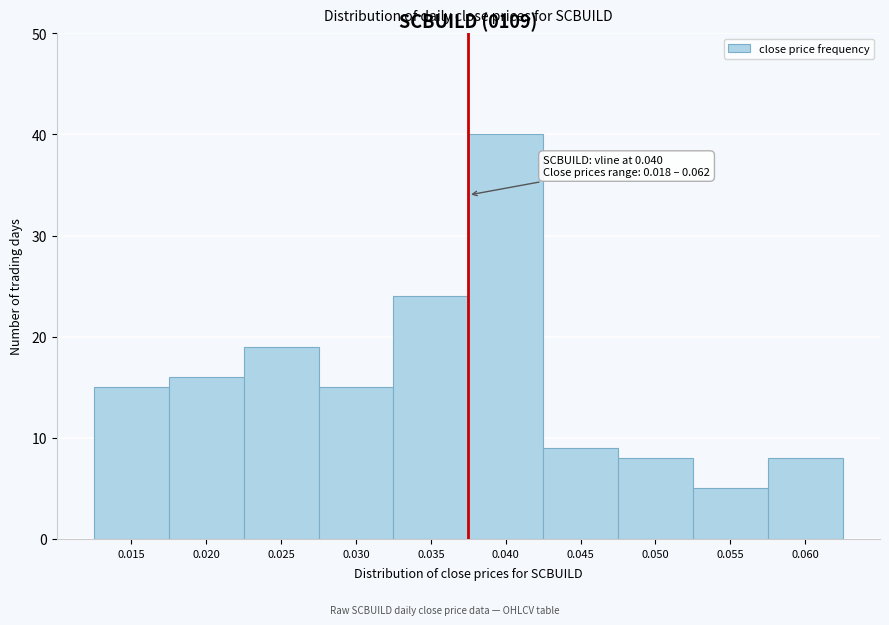

Reading right to left, what are all the values shown in this chart?

0.060=8	0.055=5	0.050=8	0.045=9	0.040=40	0.035=24	0.030=15	0.025=19	0.020=16	0.015=15